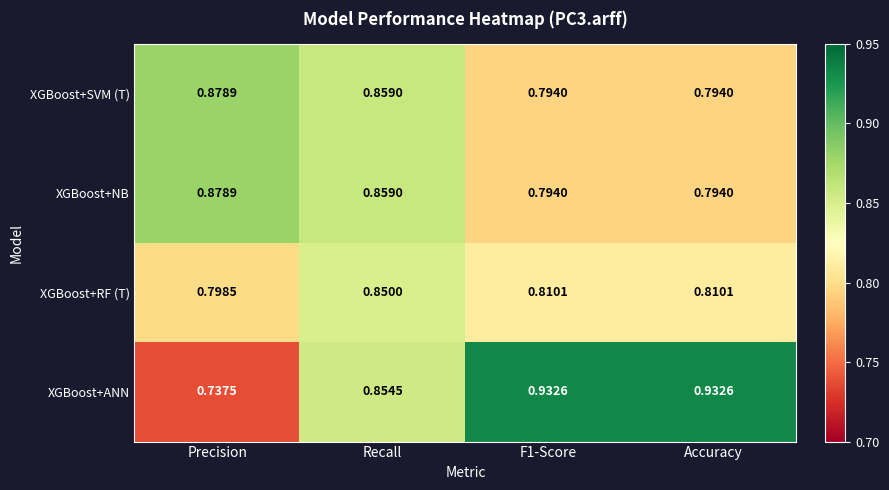

Which series changed the most between Precision and F1-Score?

XGBoost+ANN